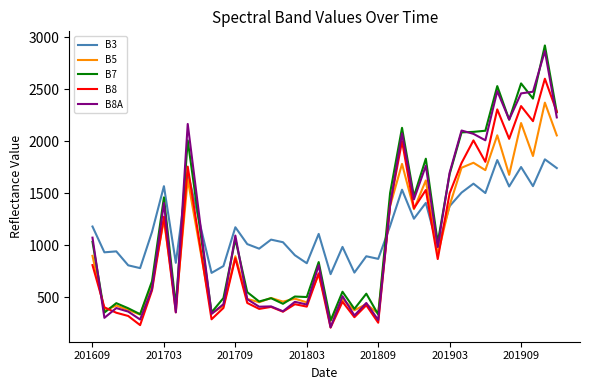

How many times do B7 and B3 cross each other?

3